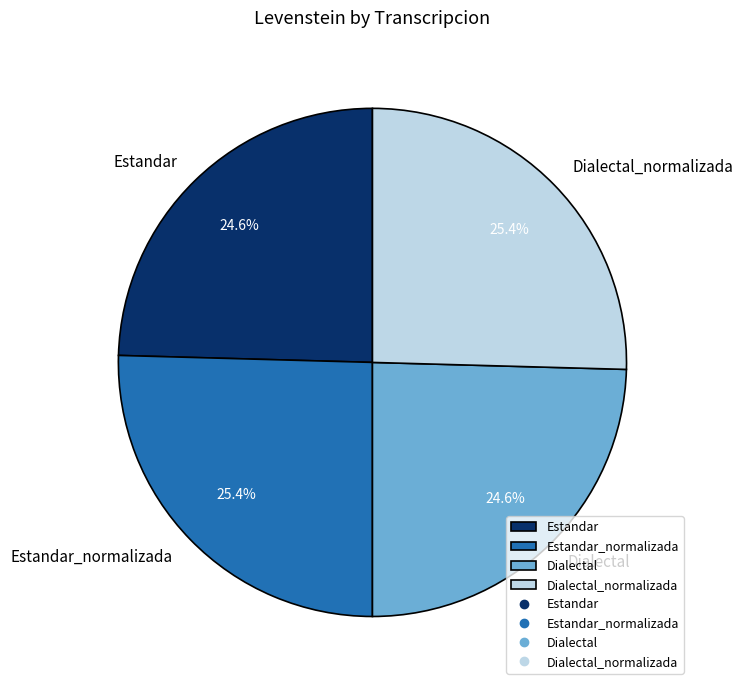

What is the total percentage of Dialectal_normalizada and Estandar?

50.0%